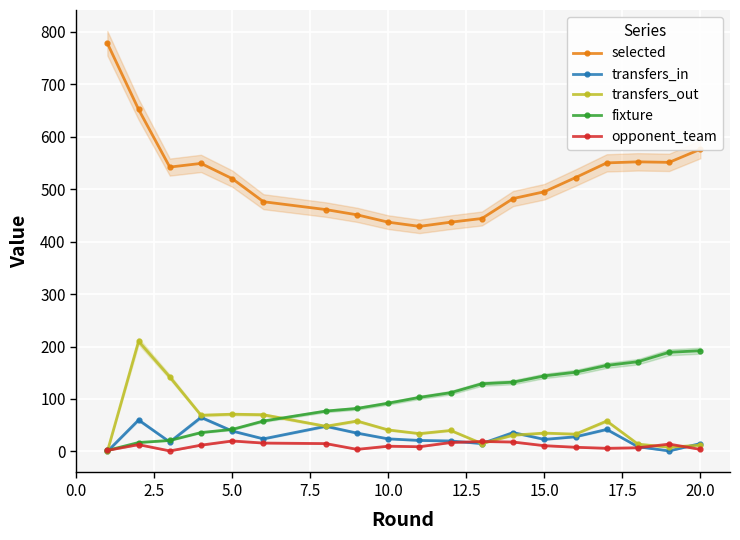

True or false: transfers_out has more than 0 interior local peaks.

True